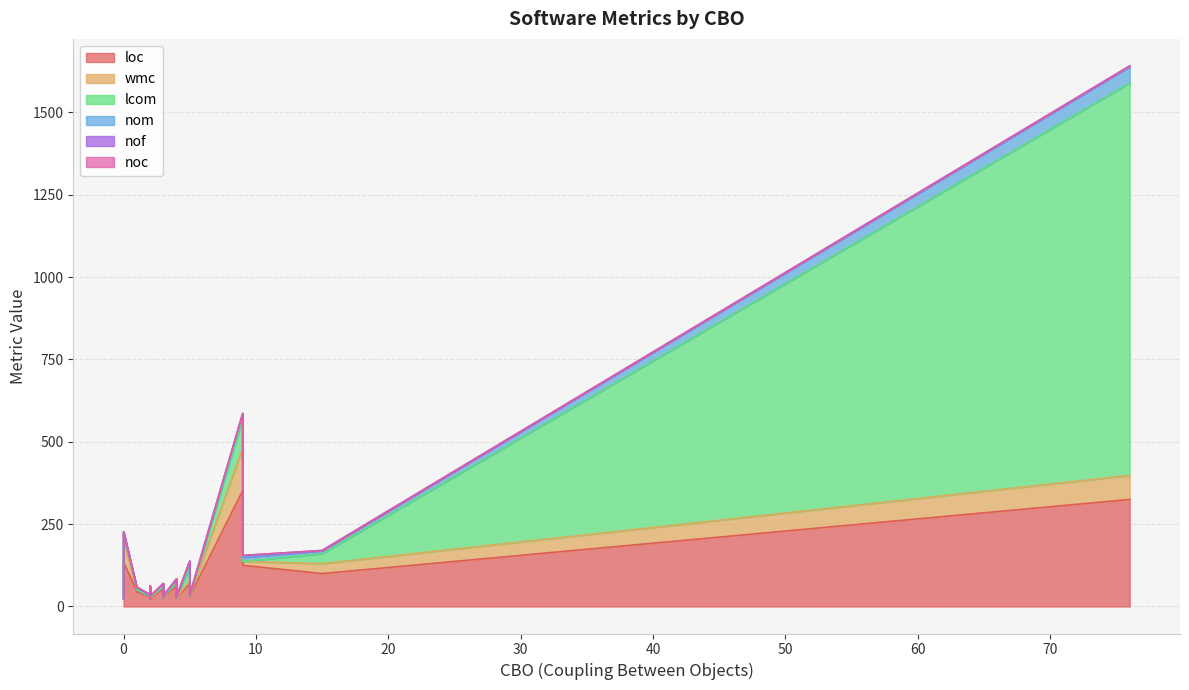

Where is the first local maximum for lcom?

3